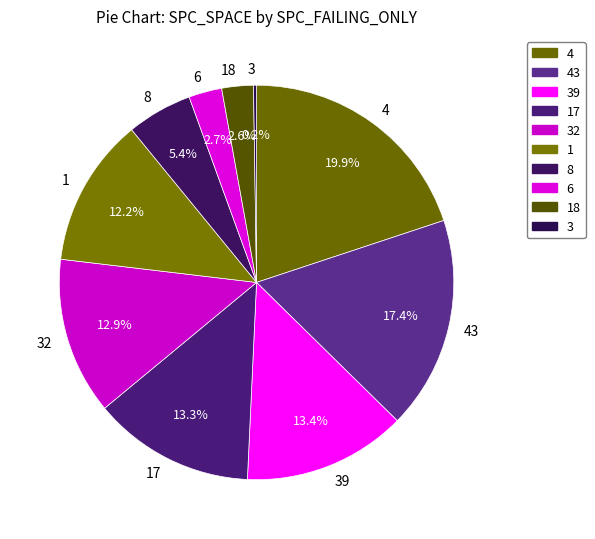

Is there a majority slice in this chart?

No